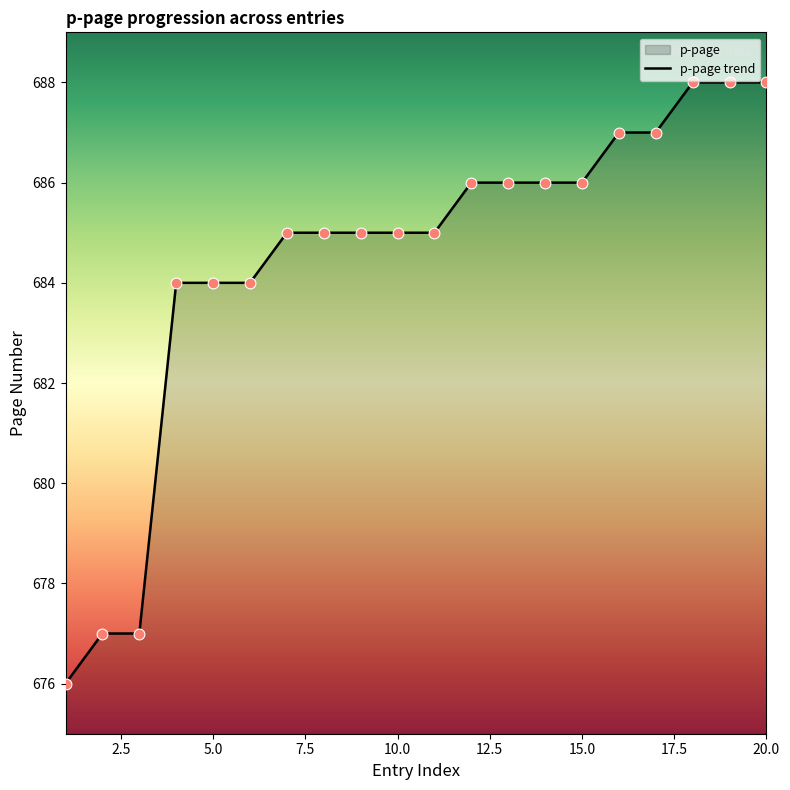

What is the change in value from 5 to 7?

+1